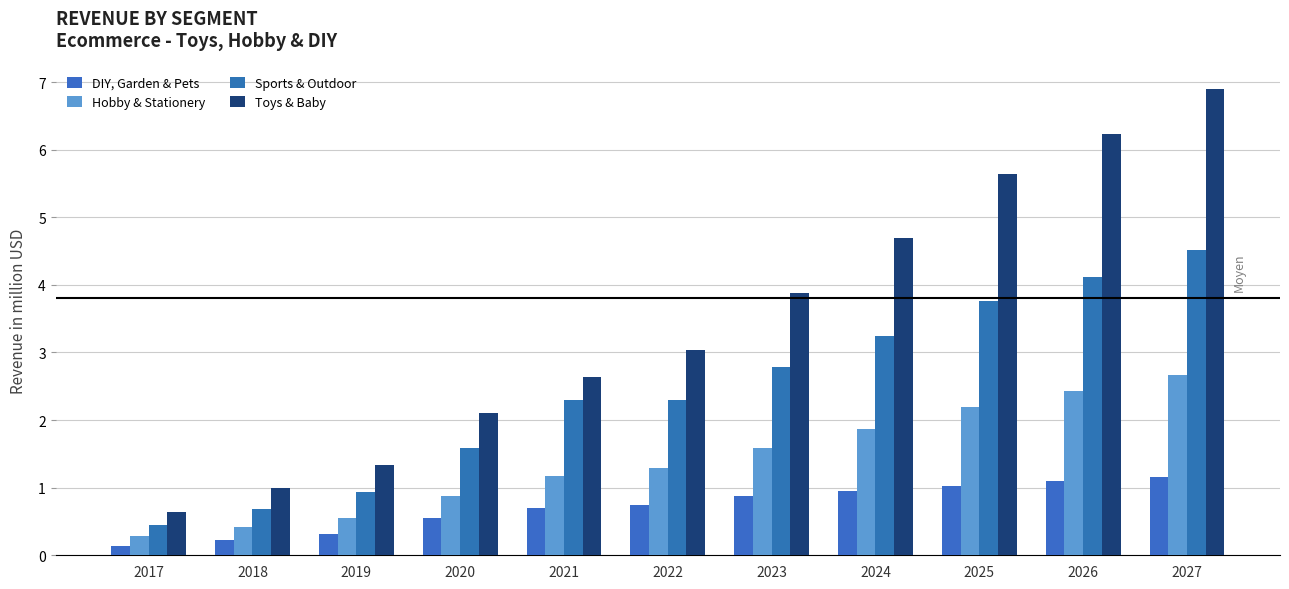

At which label does Sports & Outdoor reach its minimum?

2017